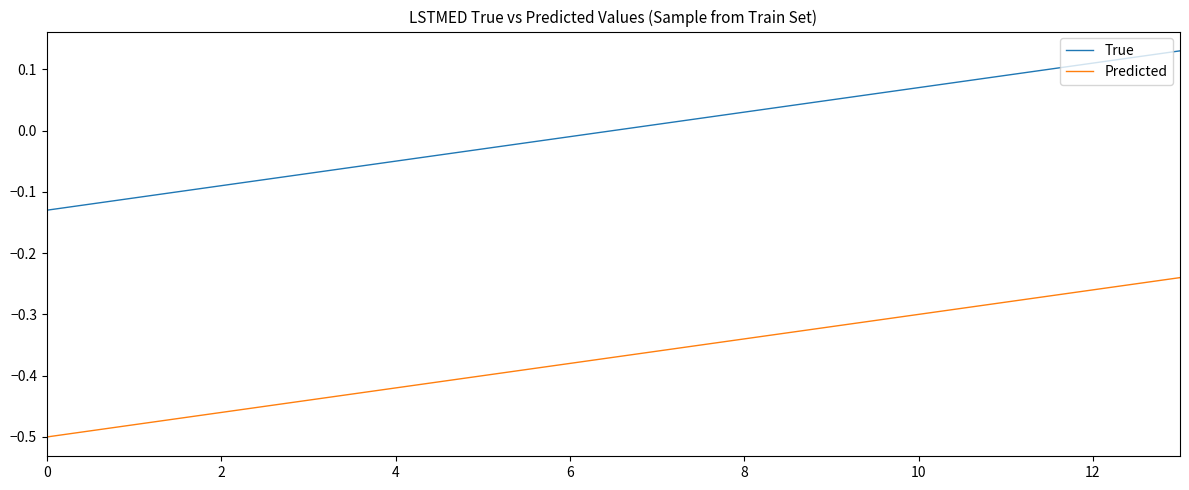

True or false: Predicted and True intersect in this chart.

False